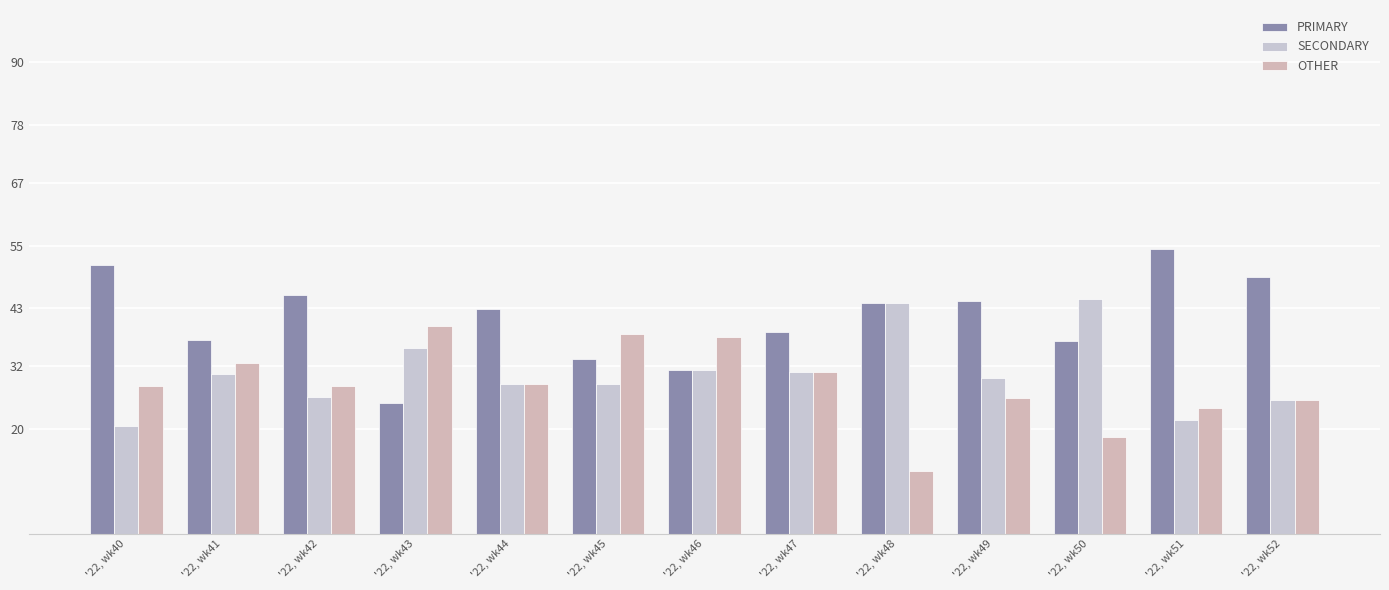

How many categories are shown in the chart?

13